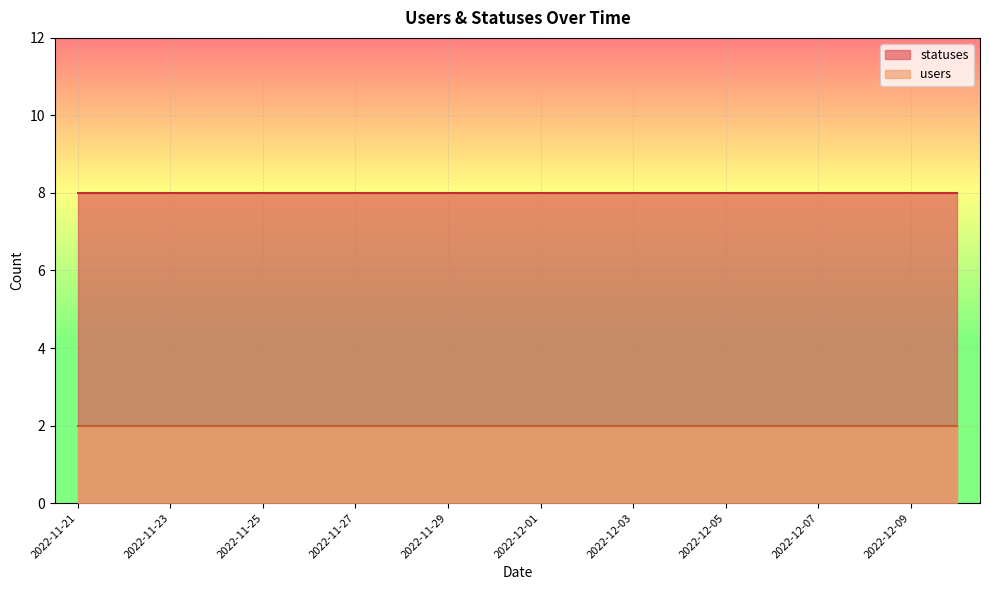

Which series has the largest range (max minus min)?

users